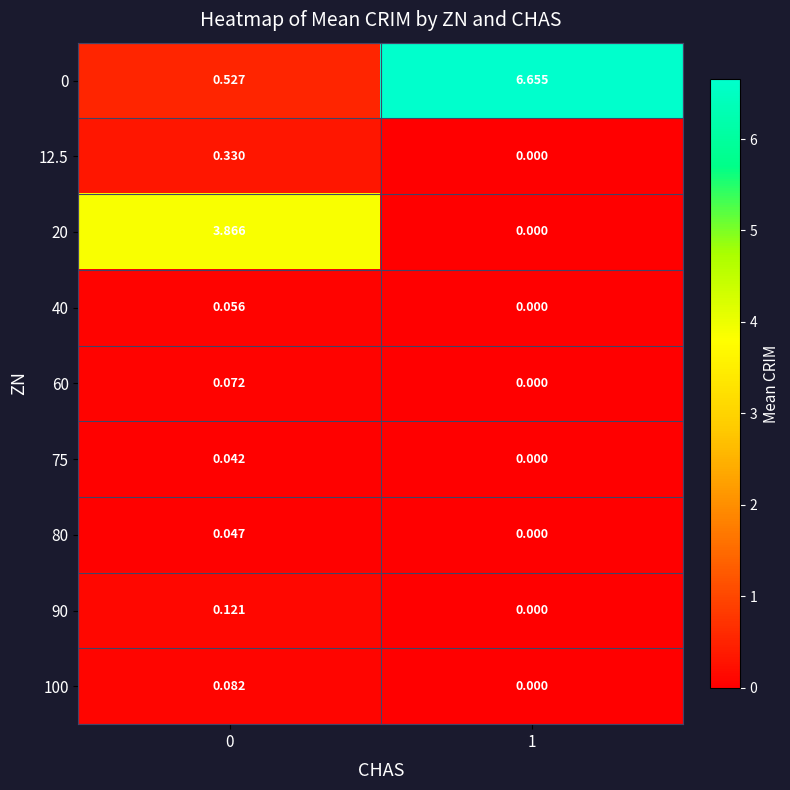

Reading left to right, extract all data points from this chart.

0: 0=0.5	1=6.7
12.5: 0=0.3	1=0.0
20: 0=3.9	1=0.0
40: 0=0.1	1=0.0
60: 0=0.1	1=0.0
75: 0=0.0	1=0.0
80: 0=0.0	1=0.0
90: 0=0.1	1=0.0
100: 0=0.1	1=0.0